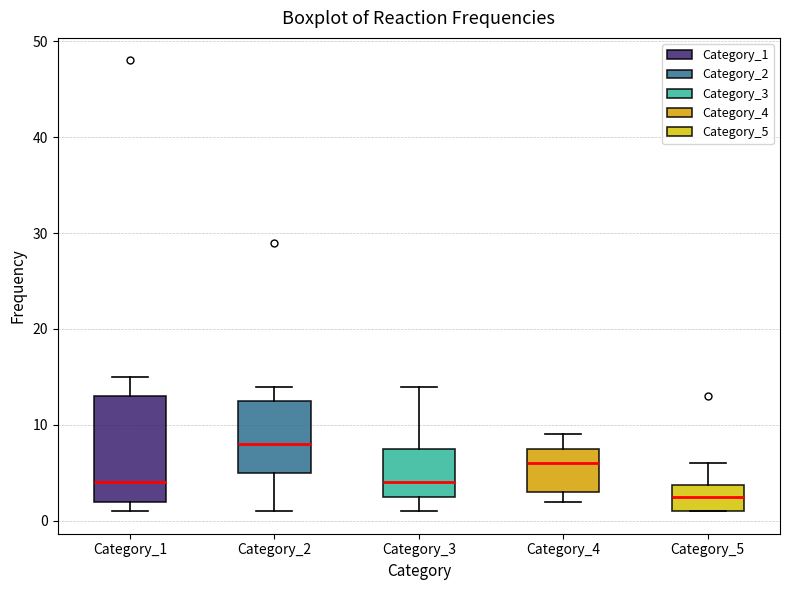

Which box's median line is the lowest?

Category_5